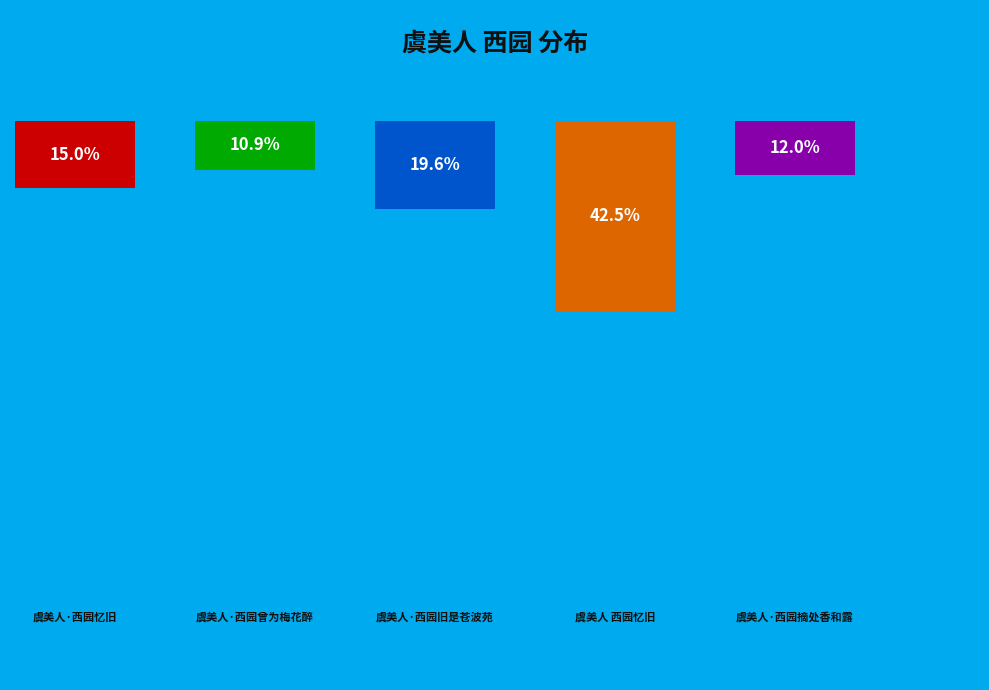

Is there a majority slice in this chart?

No